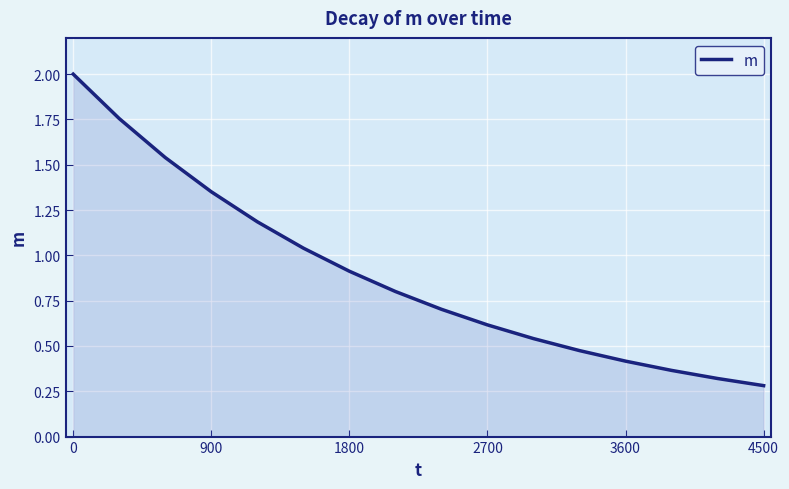

What is the difference between the maximum and minimum values?

1.7